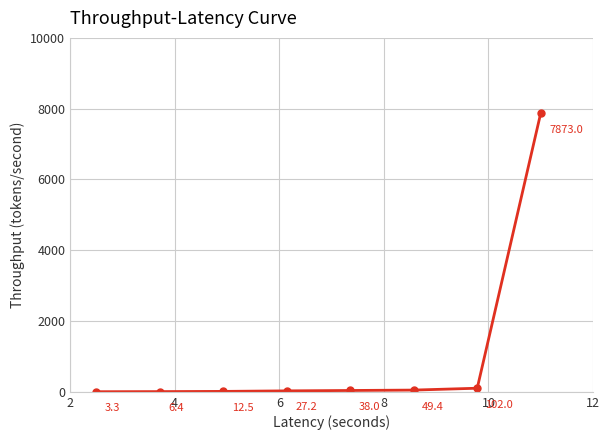

What is the greatest value displayed?

7873.0